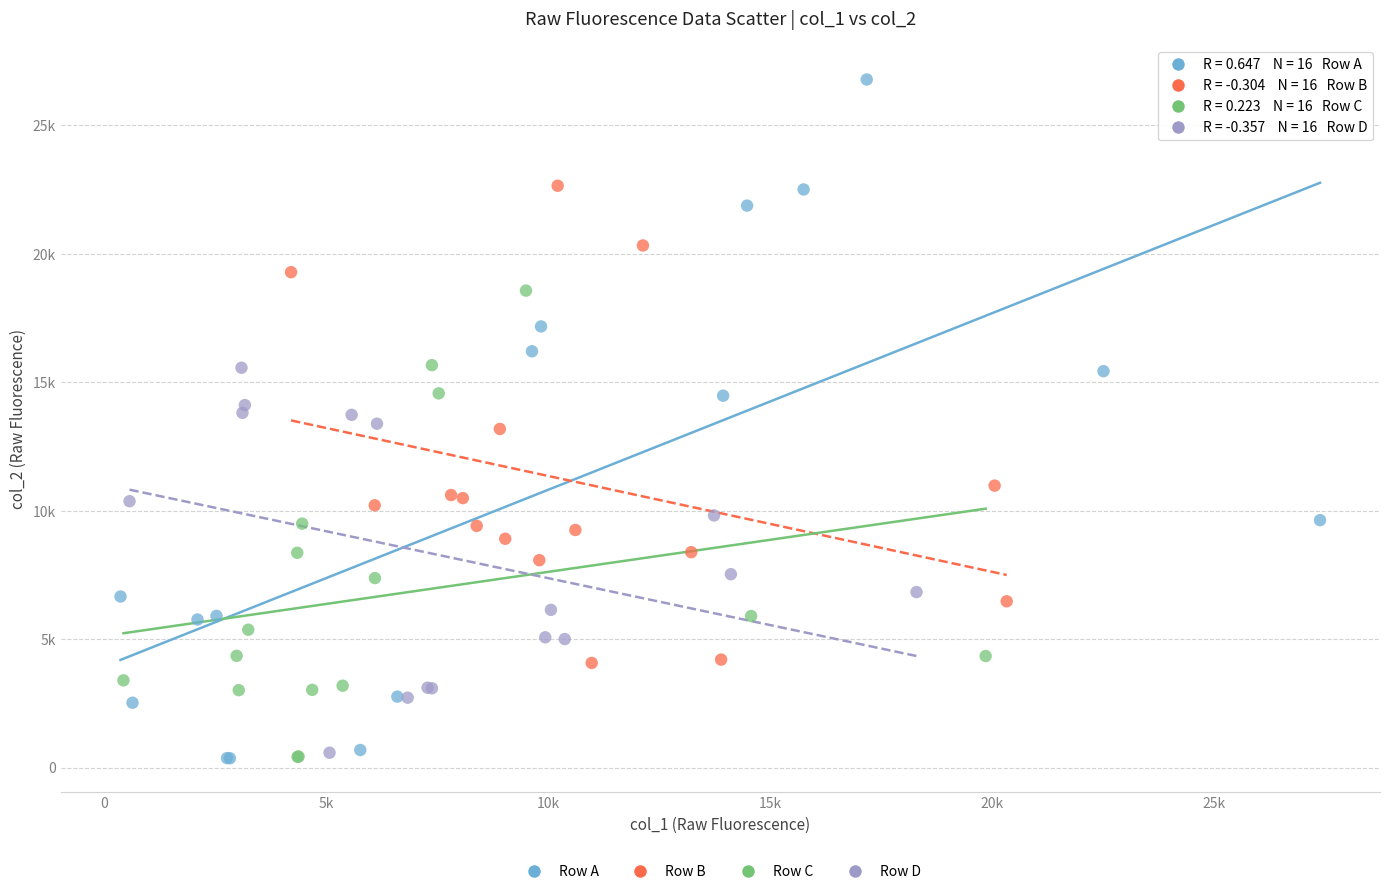

Which series contains the highest Y value?

Row A